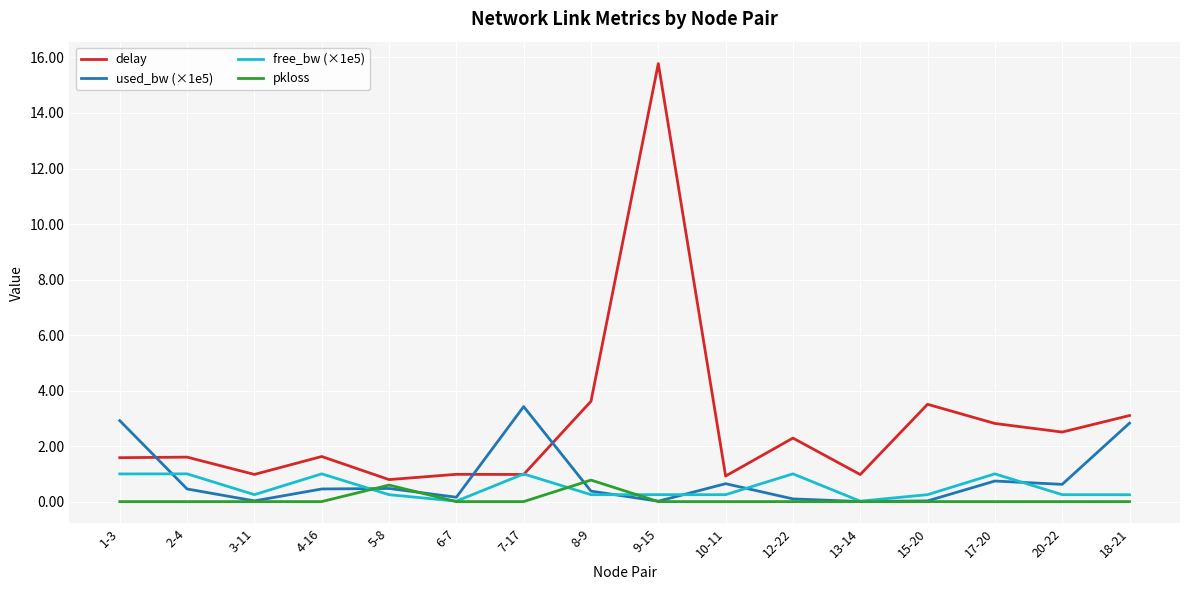

What position from the left is 7-17?

7